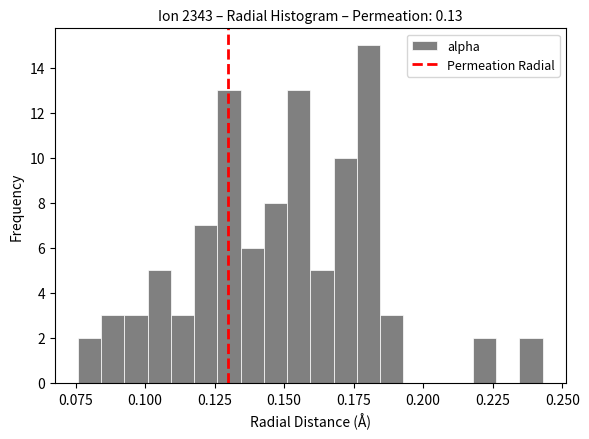

Read against the x-axis, roughly where is the centre of the tallest bar?

0.180